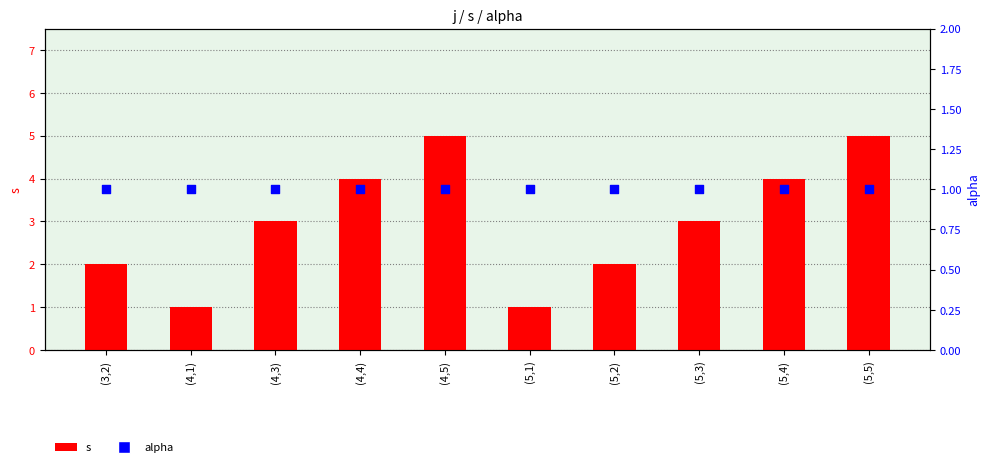

Which series reaches the minimum Y coordinate?

s